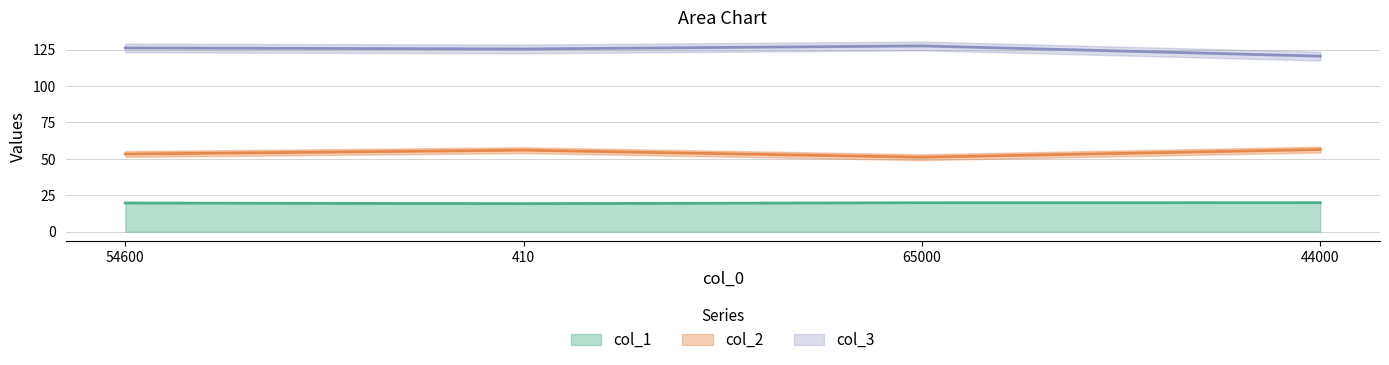

What are all the series names shown in the legend?

col_1, col_2, col_3